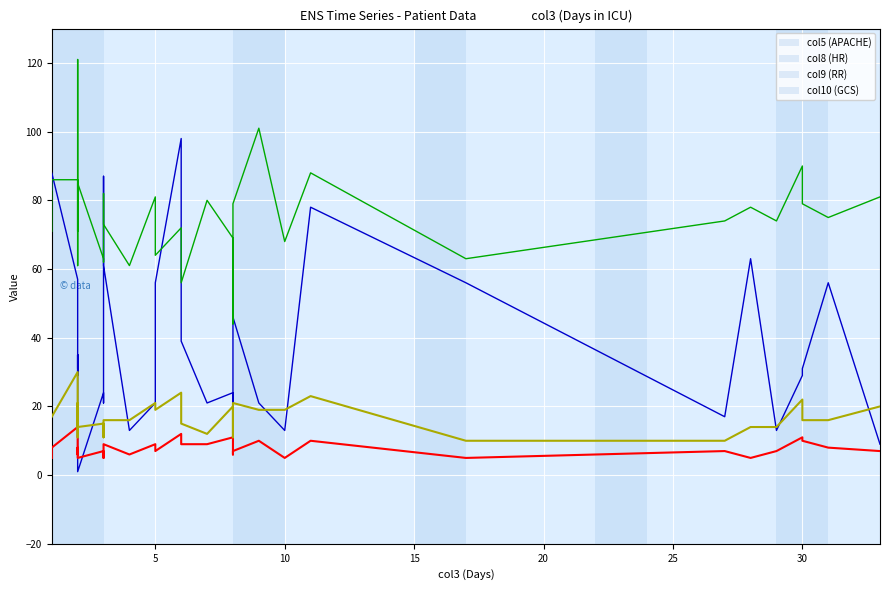

What is the value of the col8 (HR) point at the 23rd from the left?

101